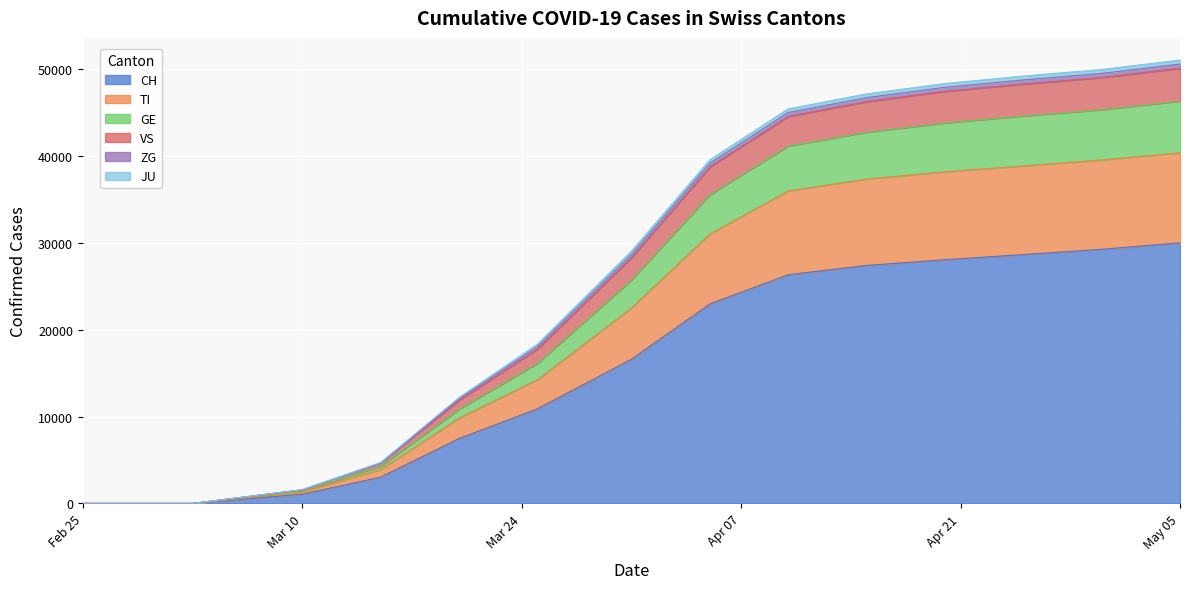

True or false: CH has a value of 12349 at Feb 25.

False